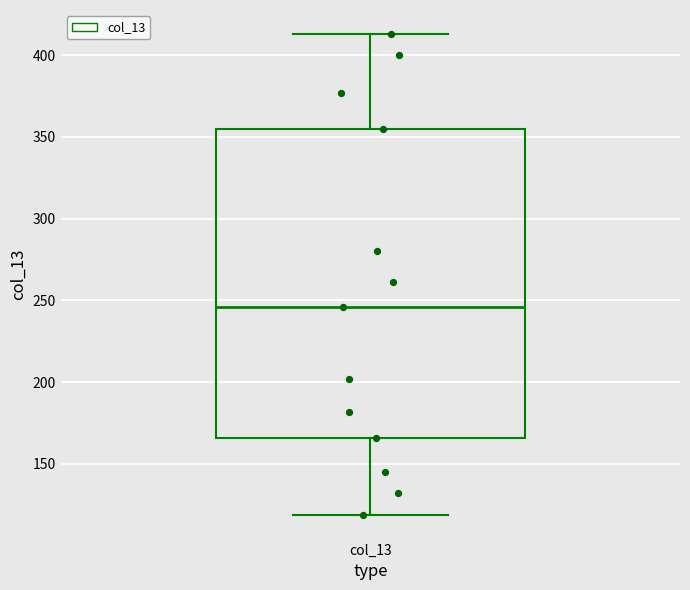

Where does the median line of the box for col_13 sit on the y-axis? The values are not printed on the chart, so give them approximately, as read against the axis.

245